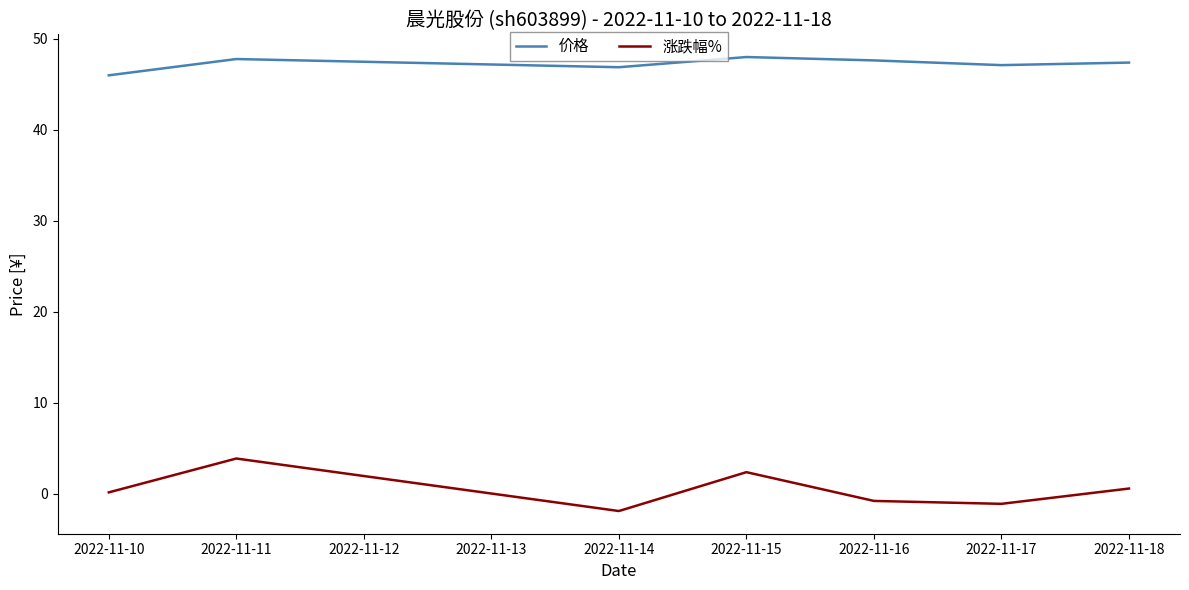

Is it true that 价格 equals 46.9 at 2022-11-14?

True